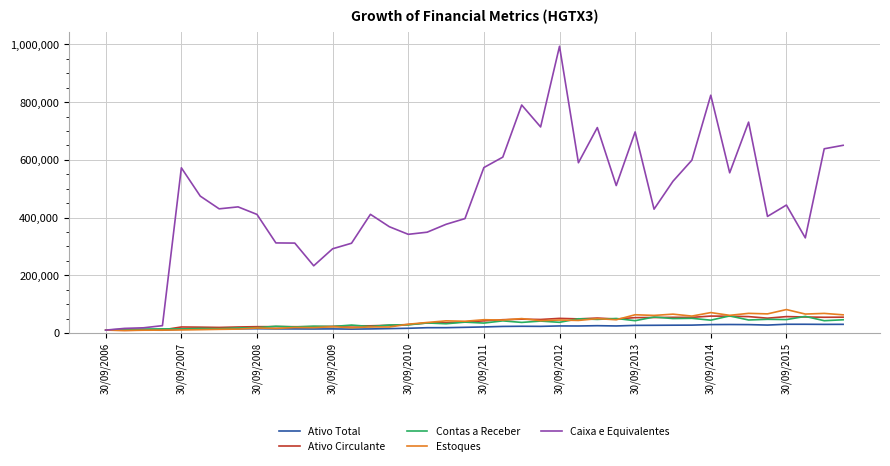

Which series has the widest spread of values?

Caixa e Equivalentes